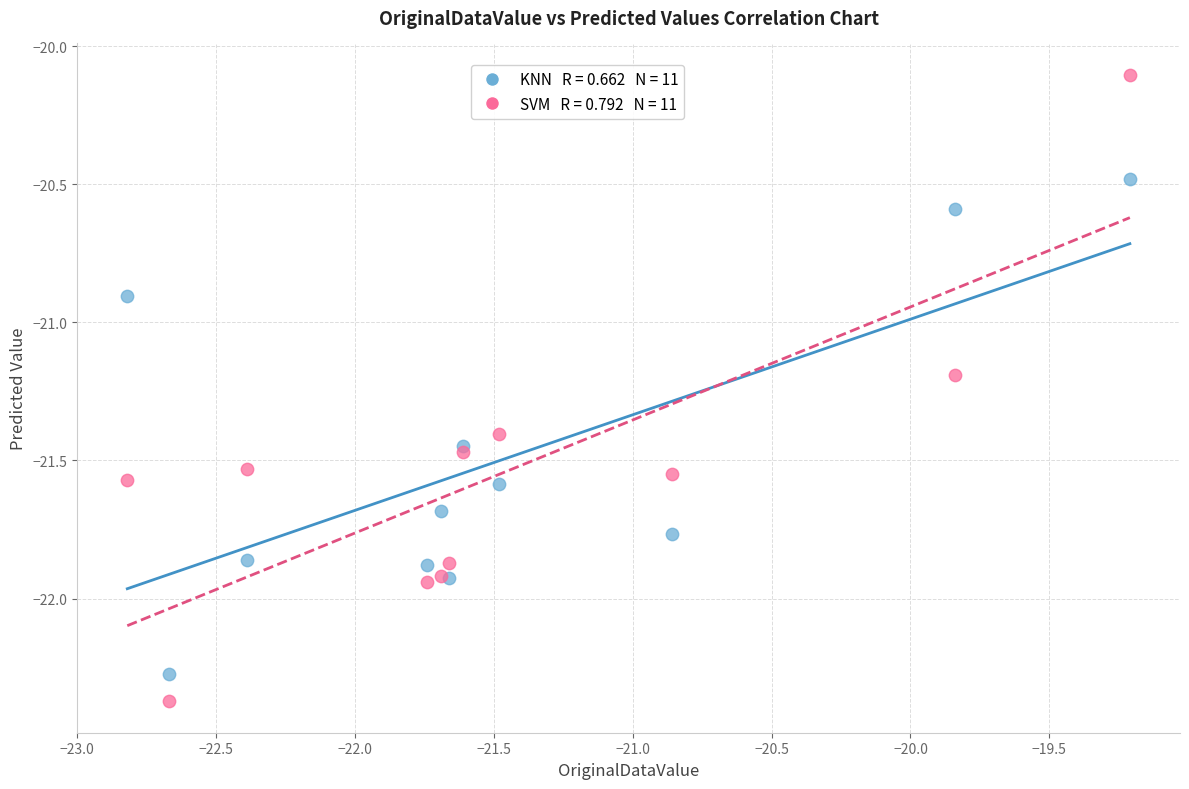

Across all series, what Y value is closest to -21?

-20.9